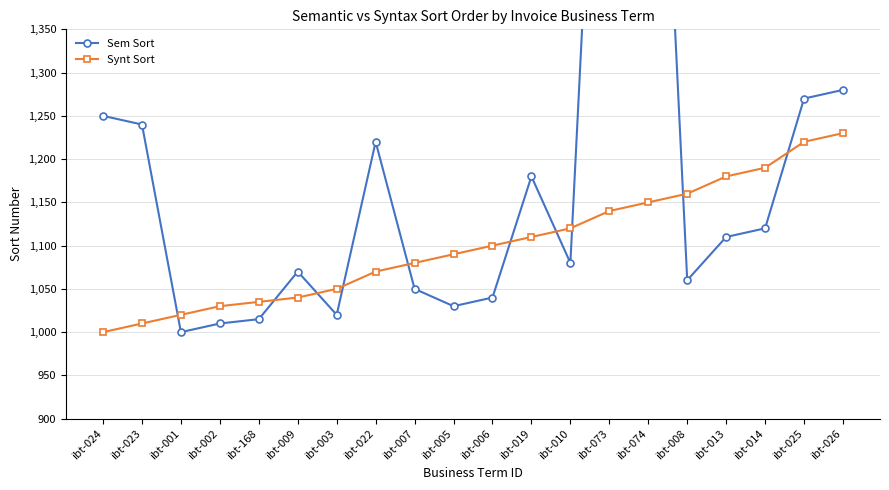

What is the total value across all series at ibt-001?

2020